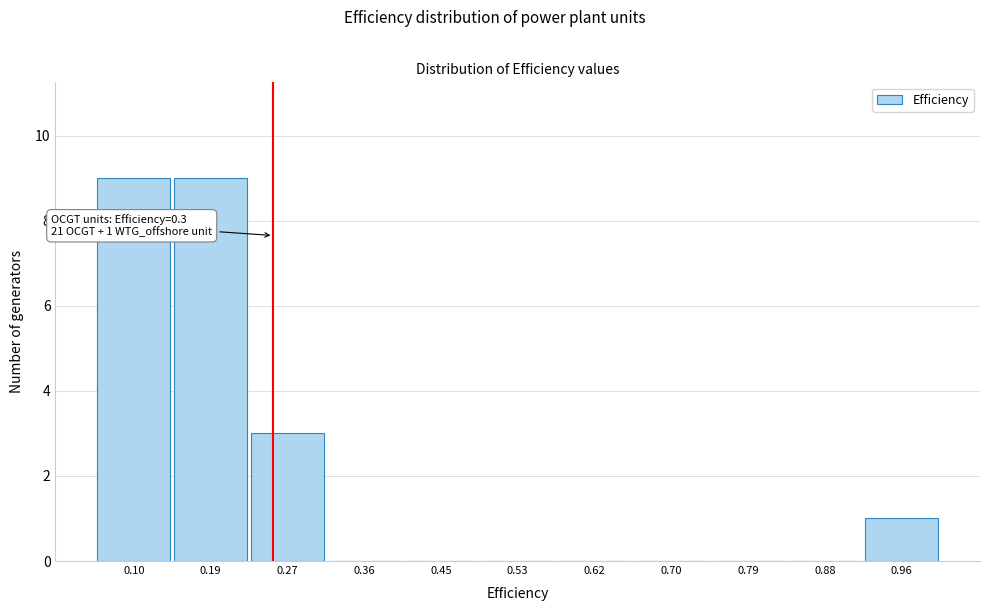

Reading left to right, transcribe all the data shown in this chart.

0.10=9	0.19=9	0.27=3	0.36=0	0.45=0	0.53=0	0.62=0	0.70=0	0.79=0	0.88=0	0.96=1